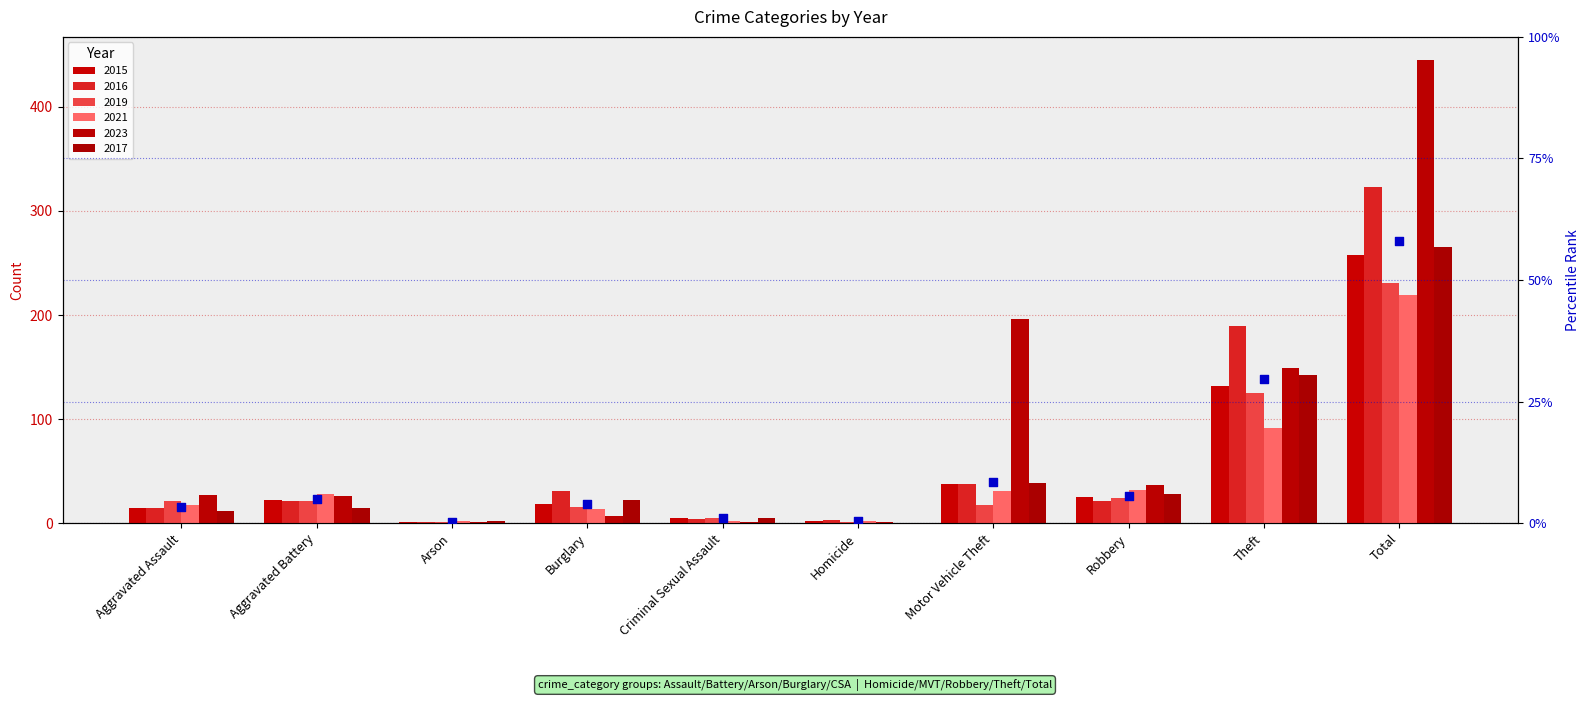

What is the change in value from Aggravated Battery to Arson?

-4.7